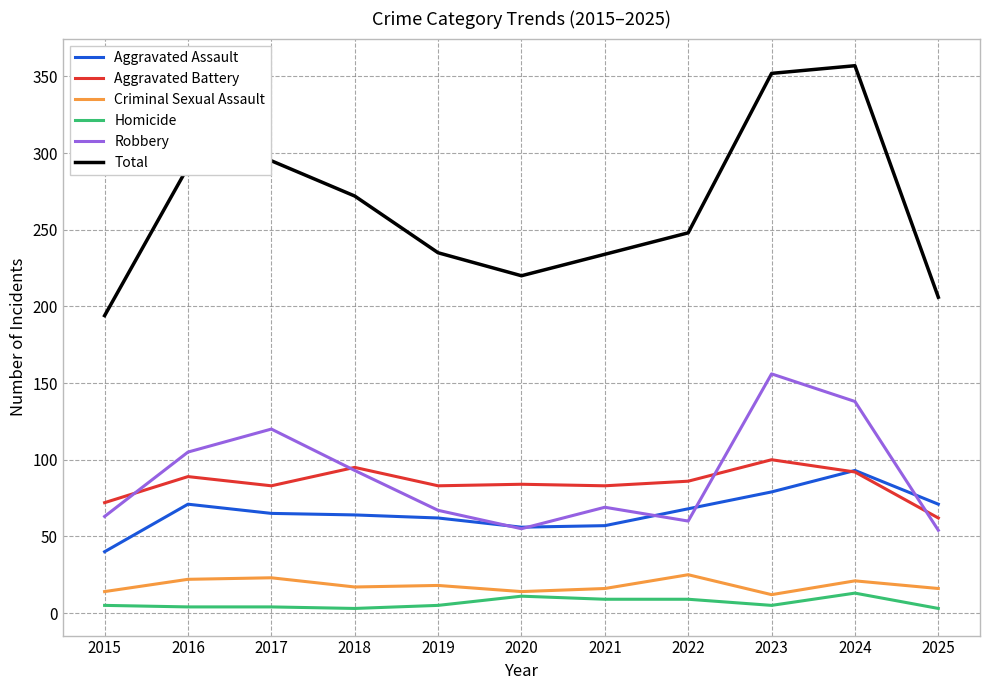

List the series in order of their peak value, lowest first.

Homicide, Criminal Sexual Assault, Aggravated Assault, Aggravated Battery, Robbery, Total